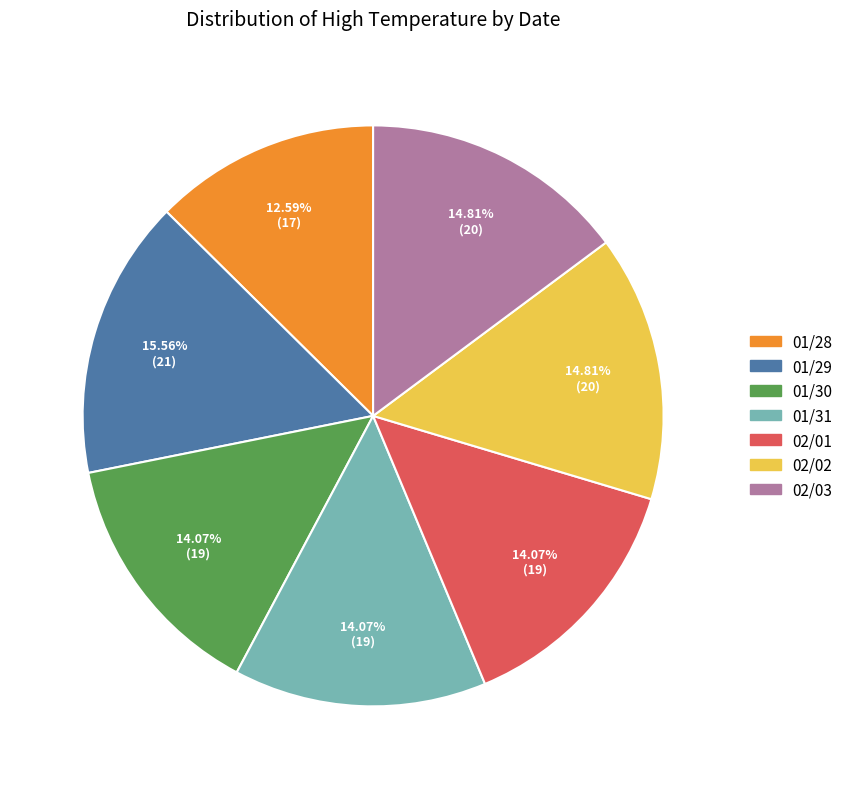

How many slices are in this pie chart?

7